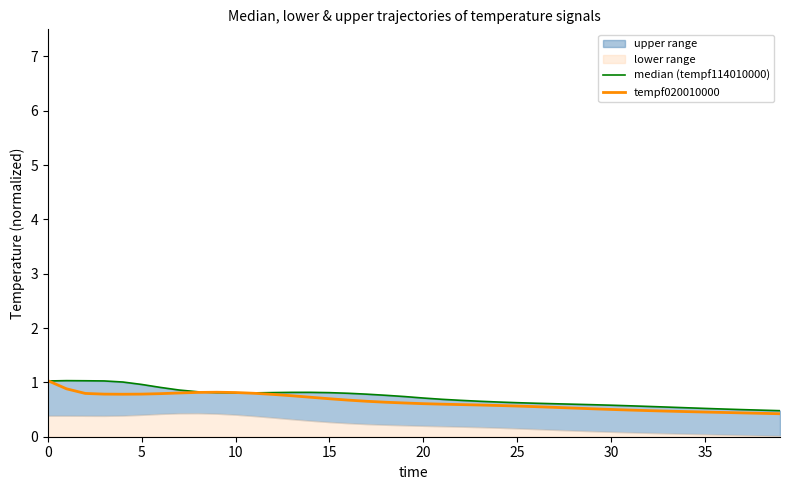

How many interior local peaks does the median (tempf114010000) series have?

2